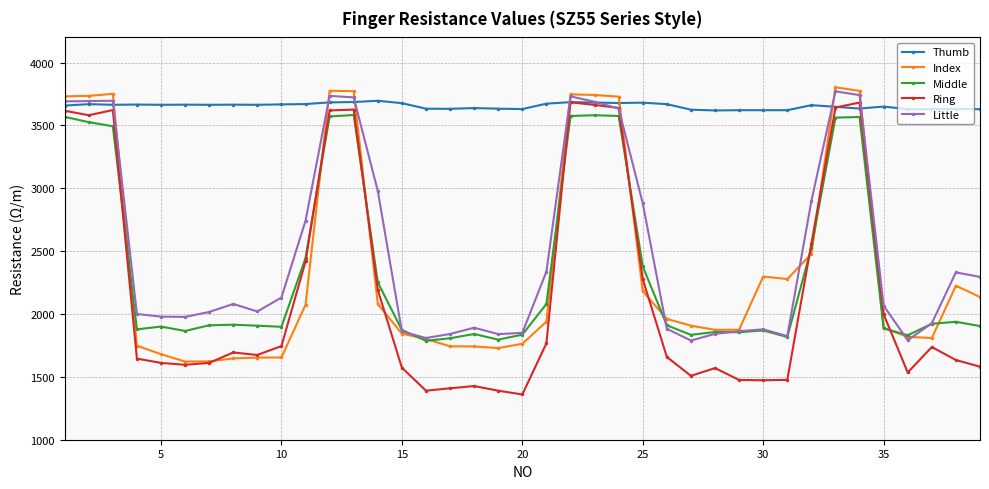

What is the value of the Ring point at the 34th from the left?

3682